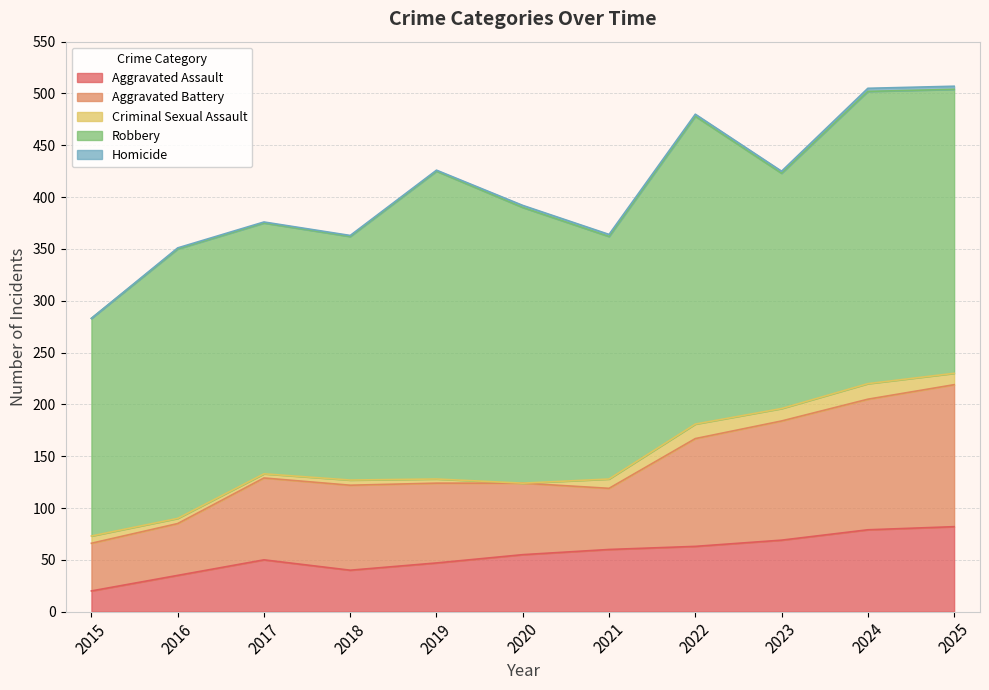

Is the value of Aggravated Assault at 2019 greater than the value of Robbery at 2025?

No